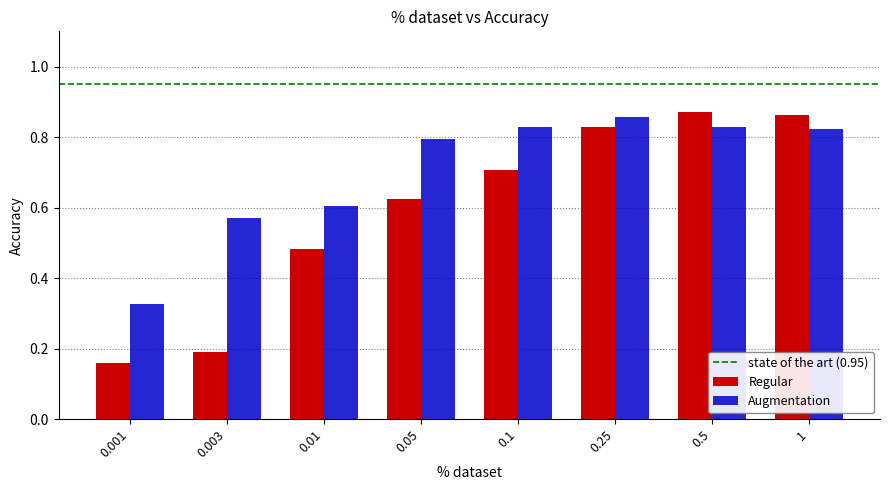

What is the difference between the maximum and minimum values in the Regular series?

0.7